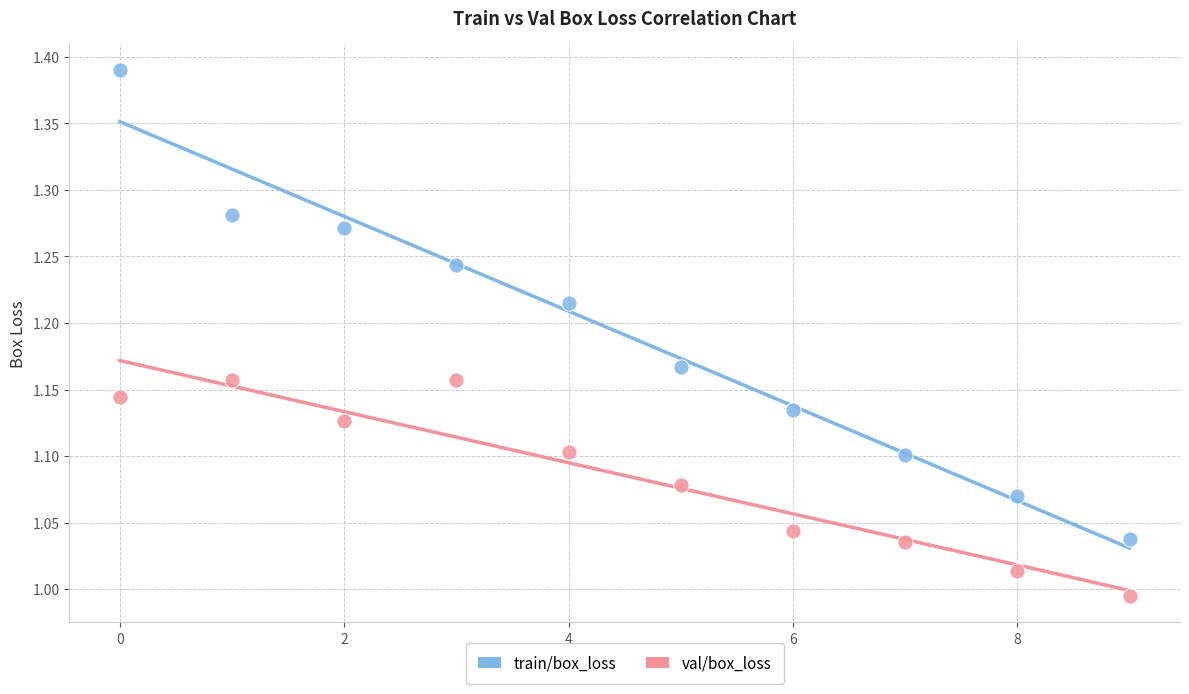

Which series contains the lowest Y value?

val/box_loss